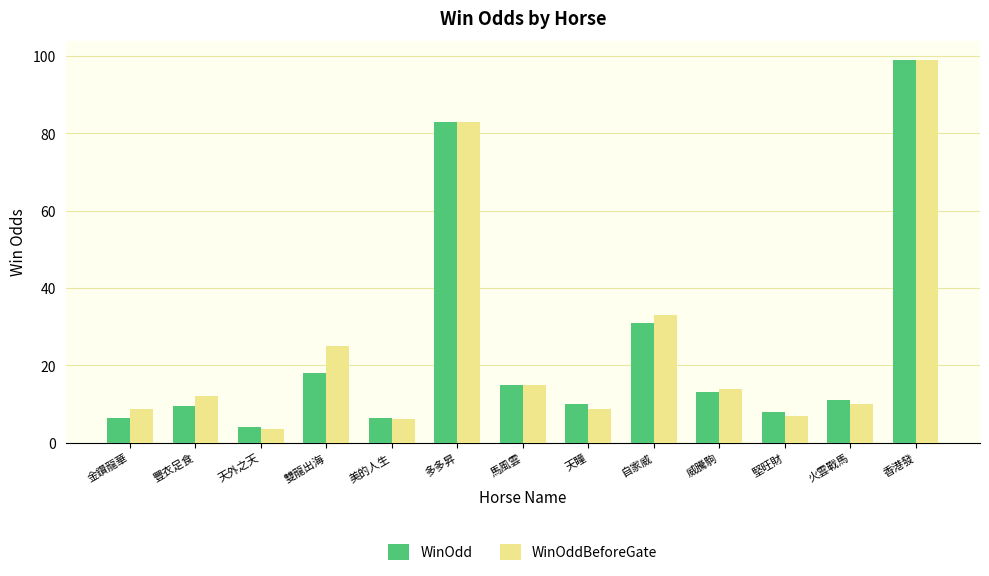

Is the value of WinOdd at 美的人生 greater than the value of WinOddBeforeGate at 天瞳?

No